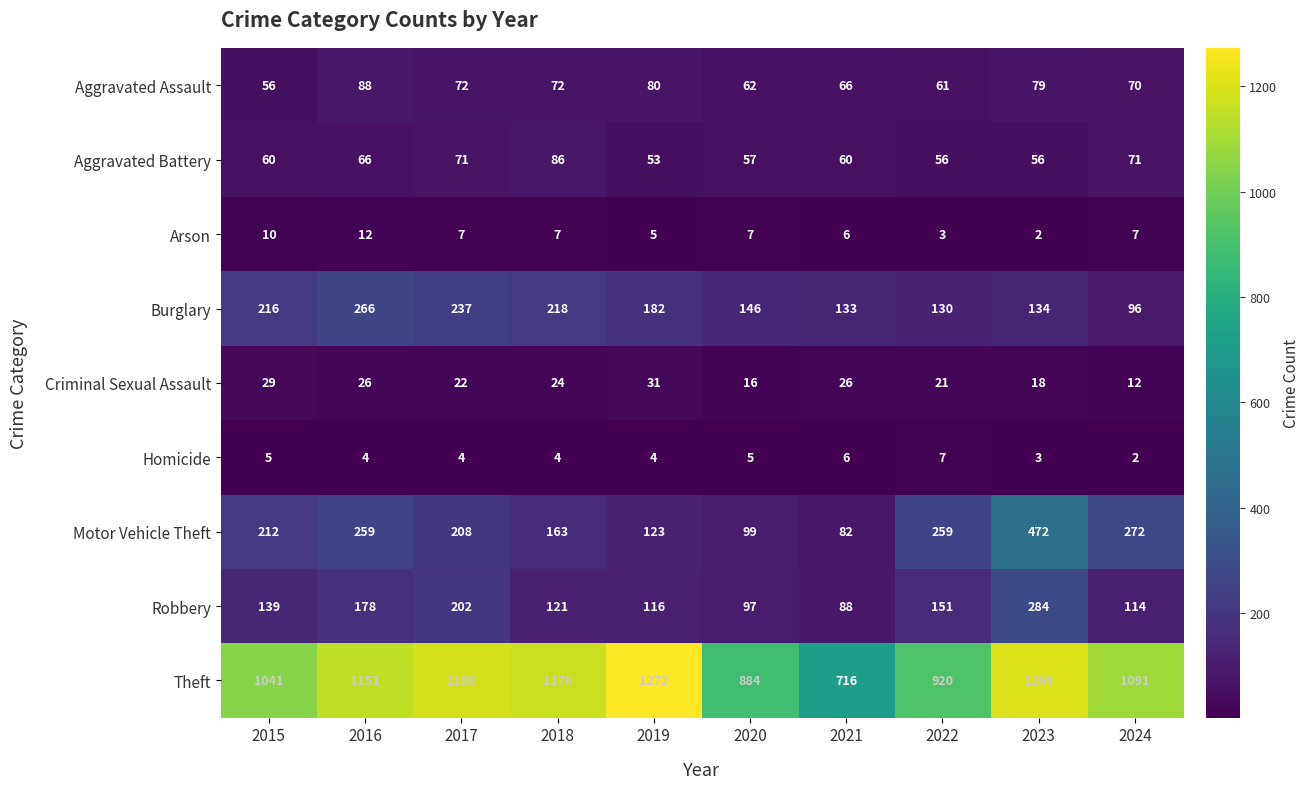

What is the sum of all Criminal Sexual Assault values?

225